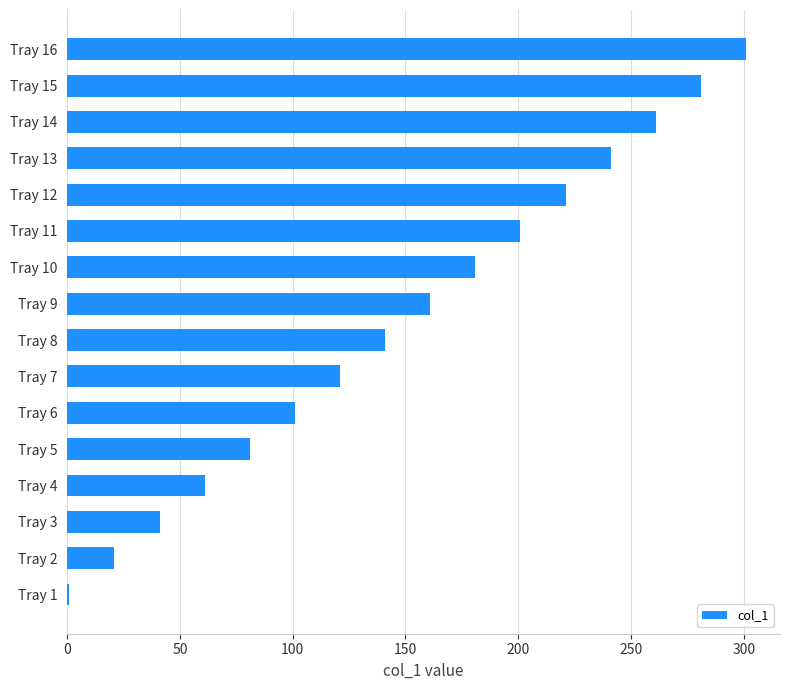

The value at Tray 5 is 81. True or false?

True